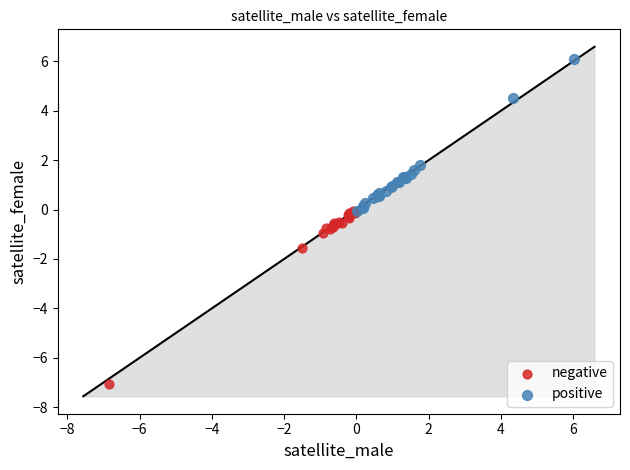

Which series contains the highest Y value?

positive